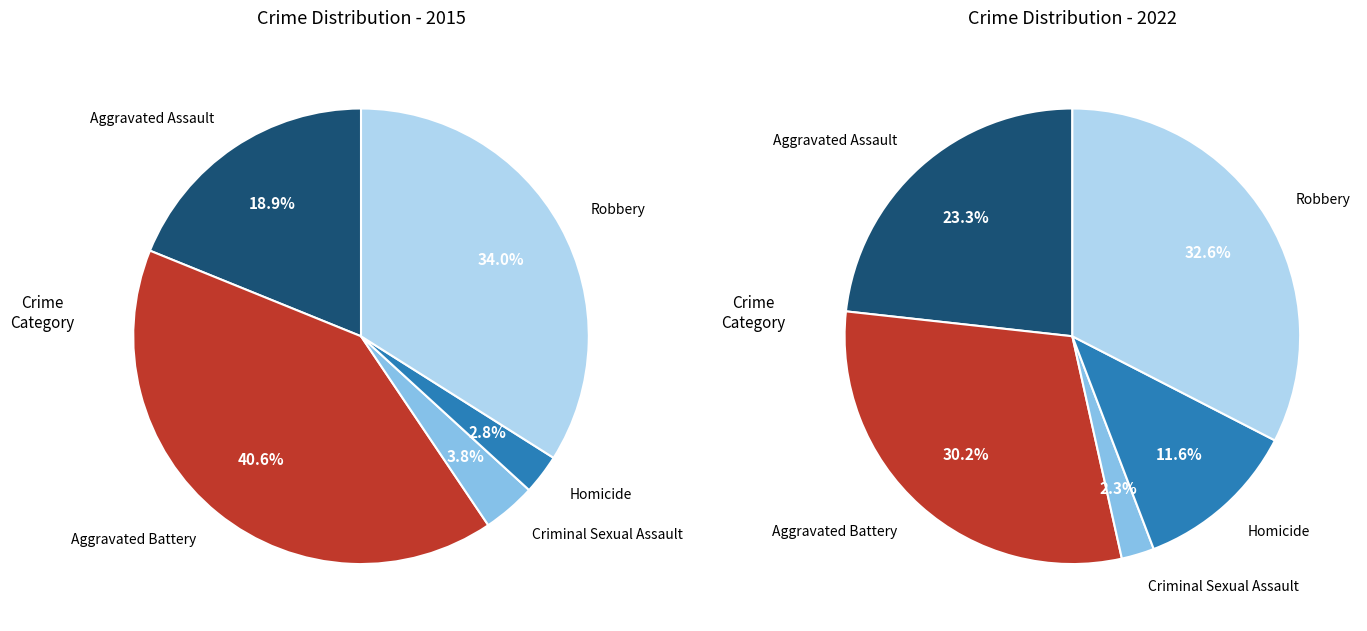

To the nearest percent, what is the combined percentage of Homicide and Robbery?

37%